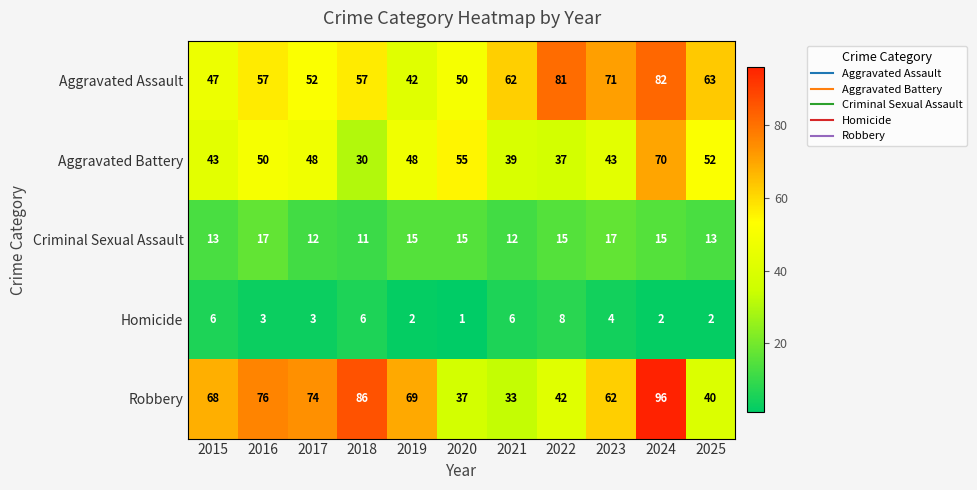

How many distinct data groups are displayed?

5